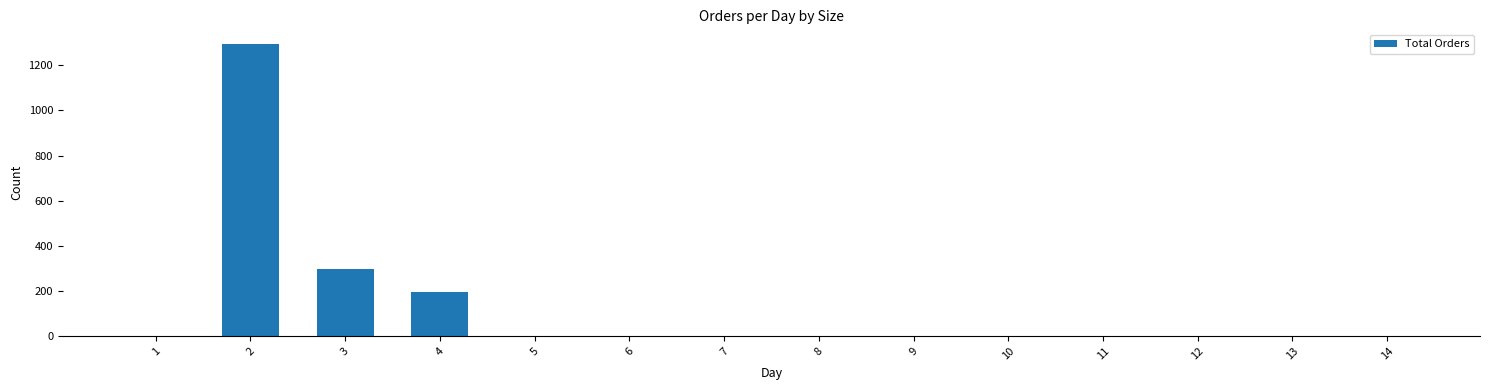

What is the change in value from 4 to 6?

-195